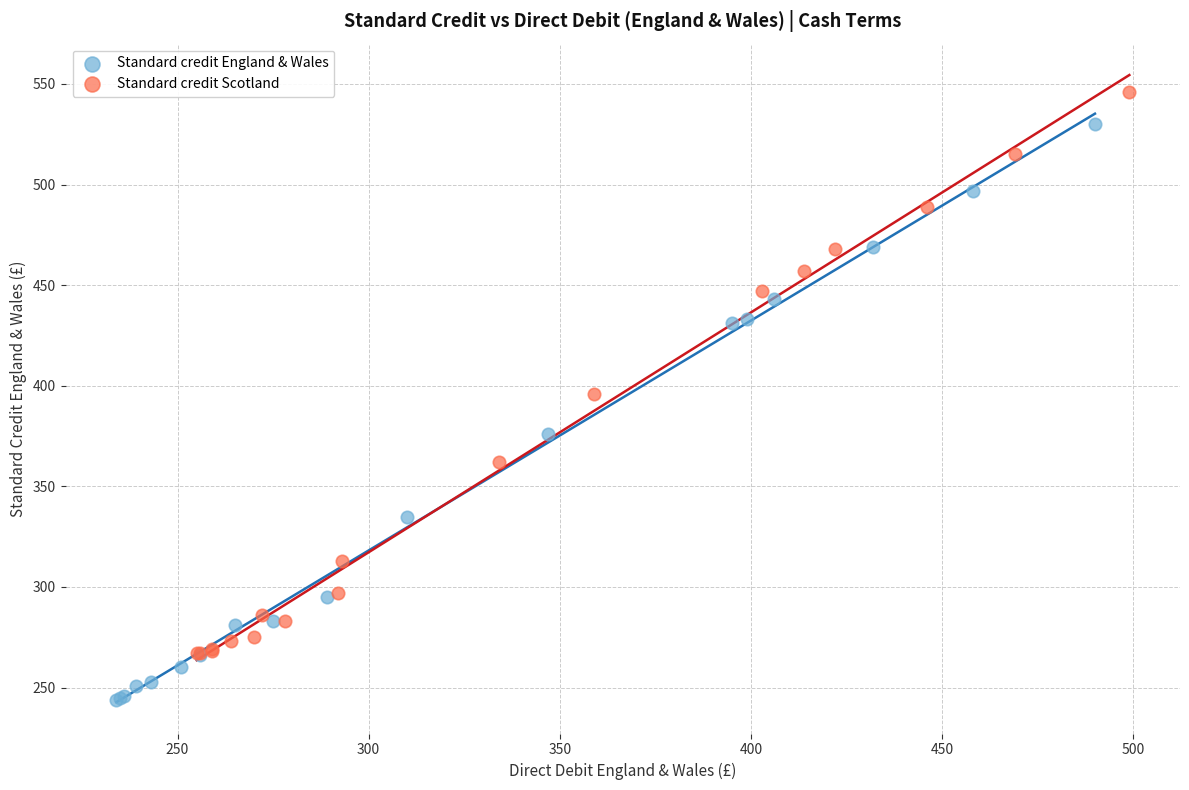

Which series has the widest spread of Y values?

Standard credit England & Wales